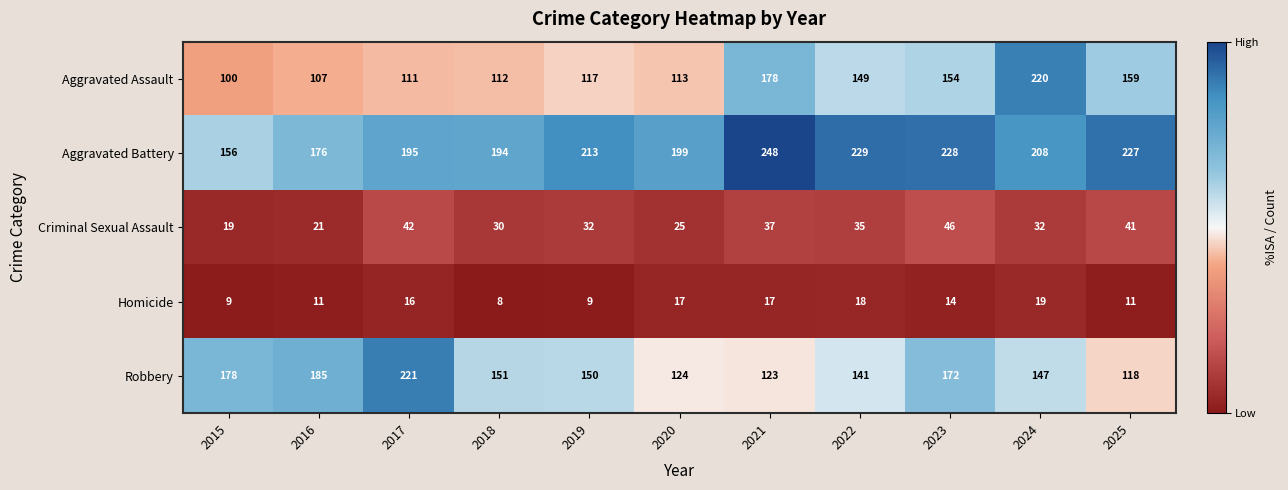

How many series are shown in this chart?

5